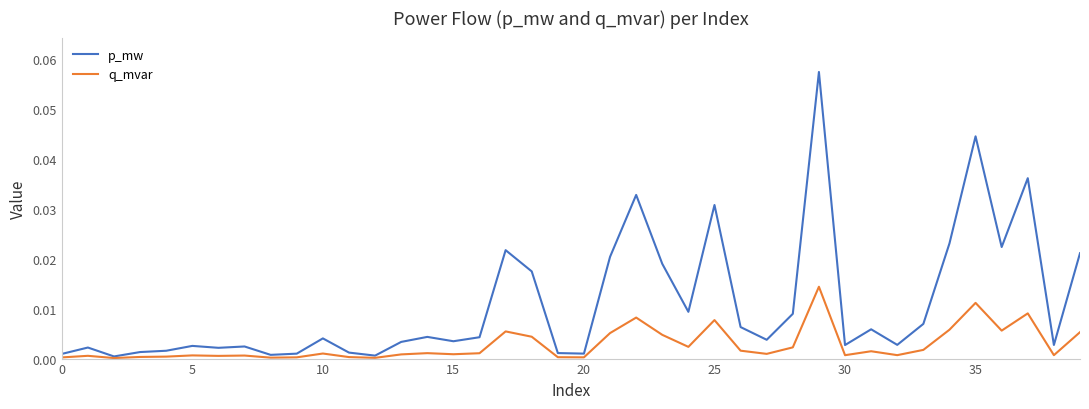

List the series in order of their peak value, lowest first.

q_mvar, p_mw